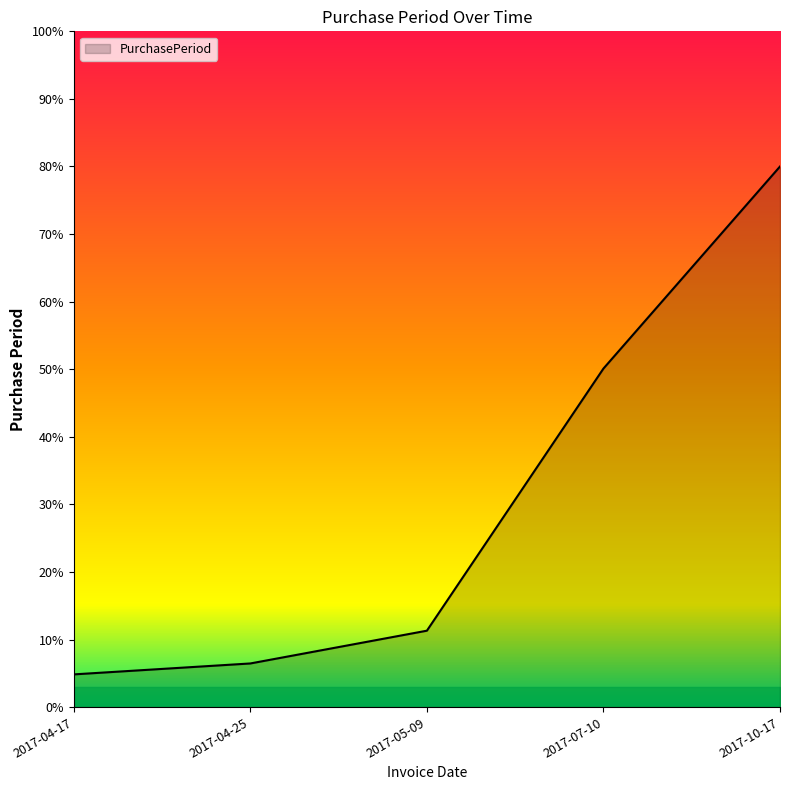

Reading left to right, transcribe all the data shown in this chart.

4.8	6.5	11.3	50.1	80.0